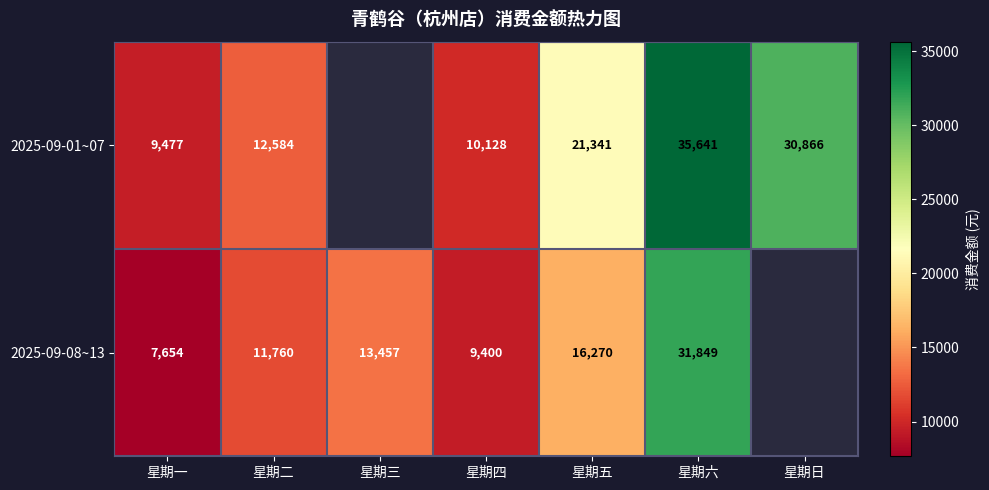

How many distinct data groups are displayed?

2